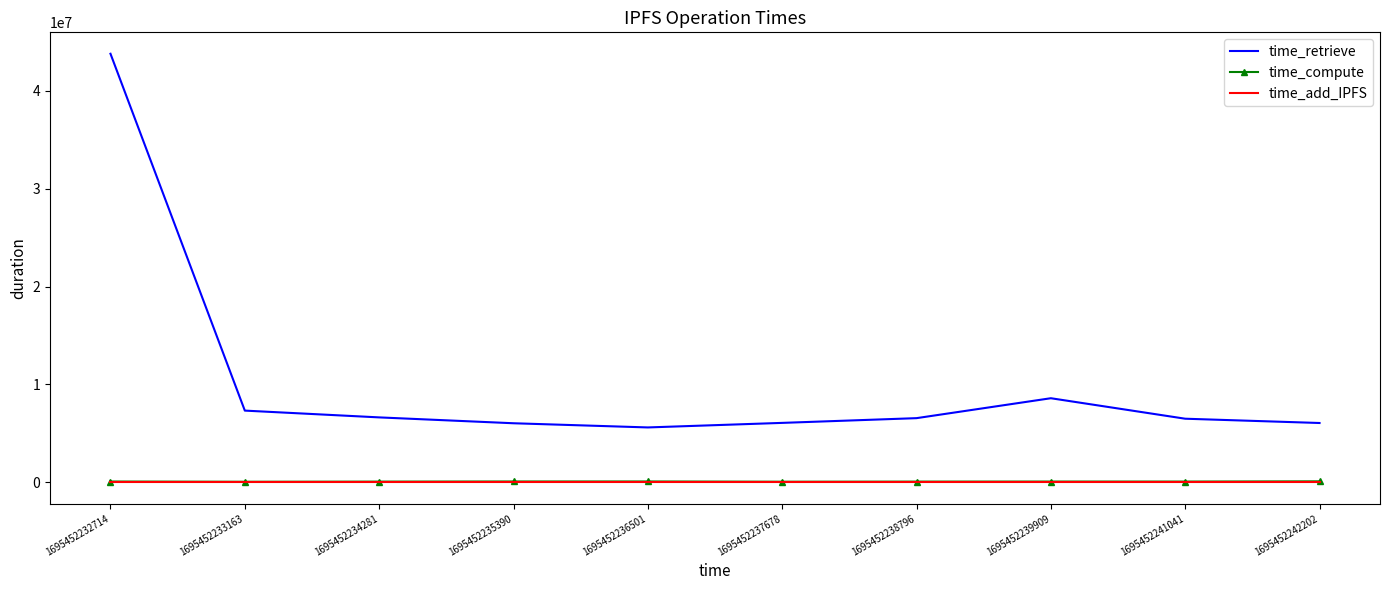

Which label corresponds to the largest value in the chart?

1695452232714